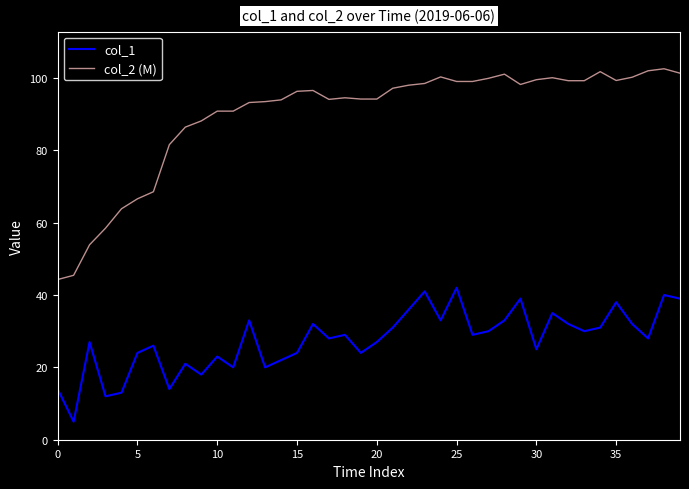

True or false: col_1 and col_2 (M) intersect in this chart.

False